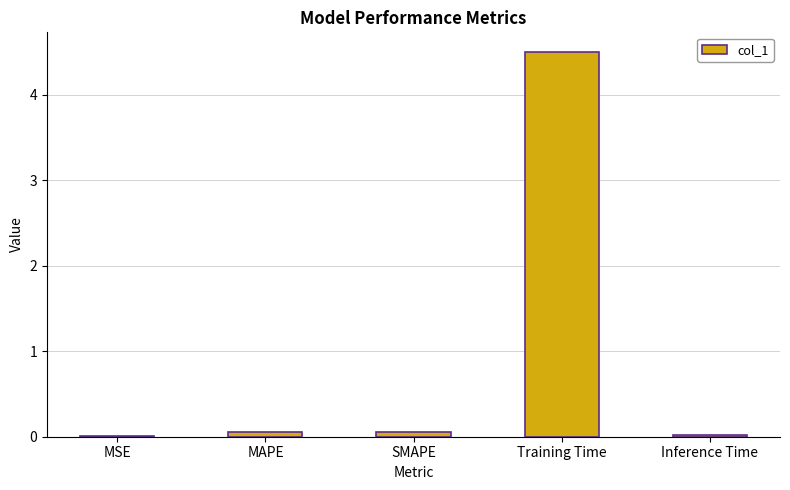

What is the greatest value displayed?

4.5